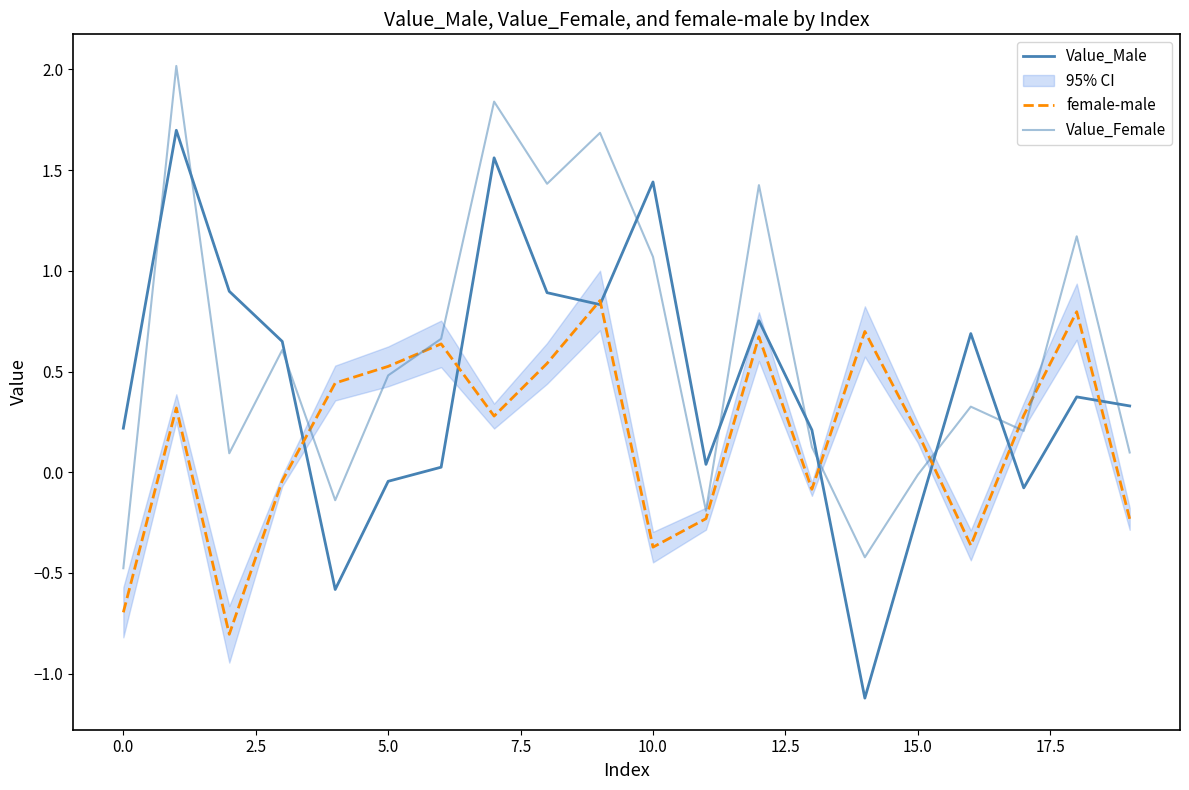

What is the label of the 11th point from the left?

10